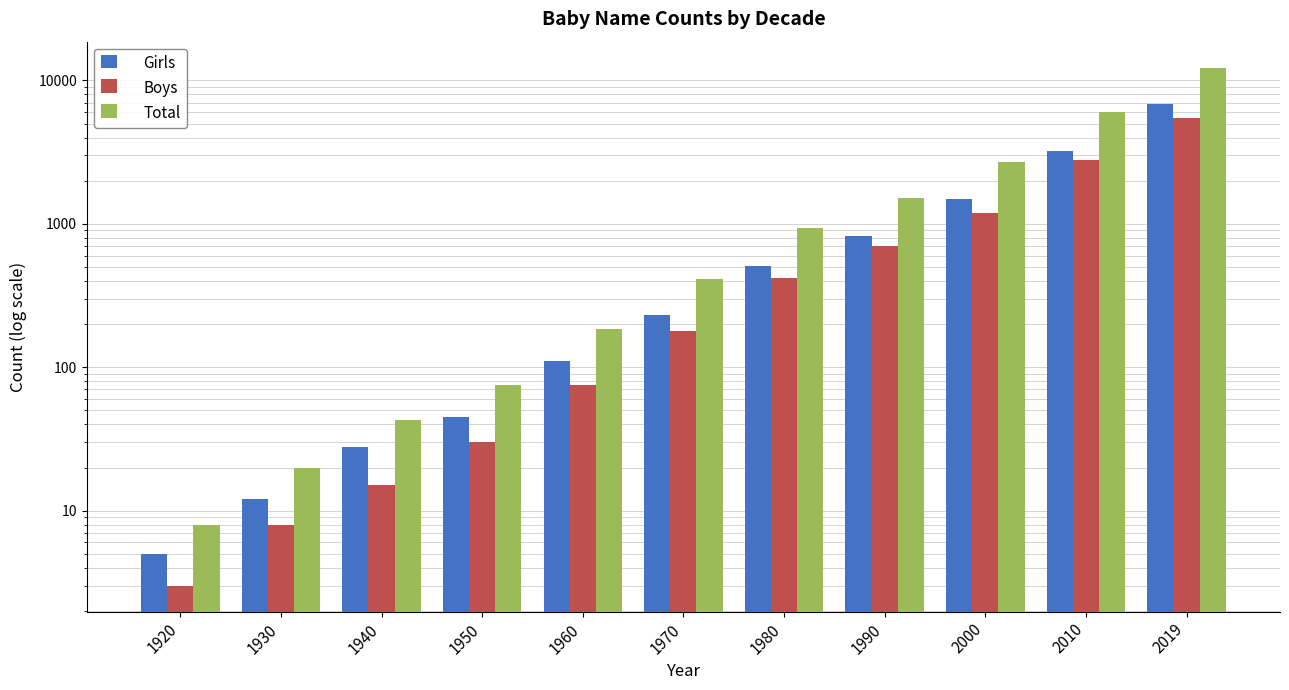

Which category has the highest value across all series?

2019